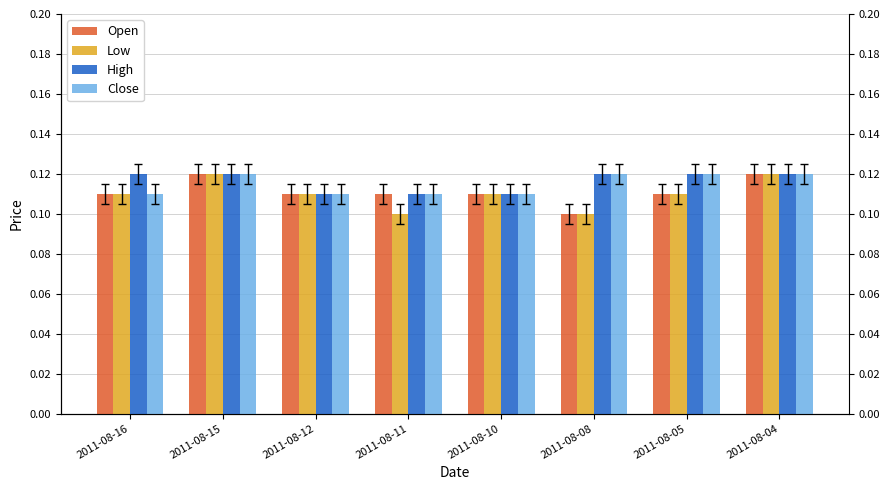

Which series has the largest range (max minus min)?

Open